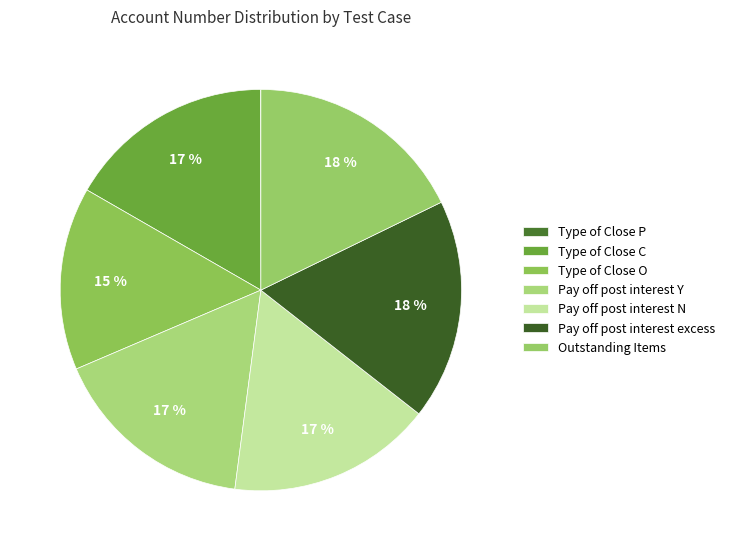

To the nearest percent, what is the difference between the largest and smallest slice percentages?

18%